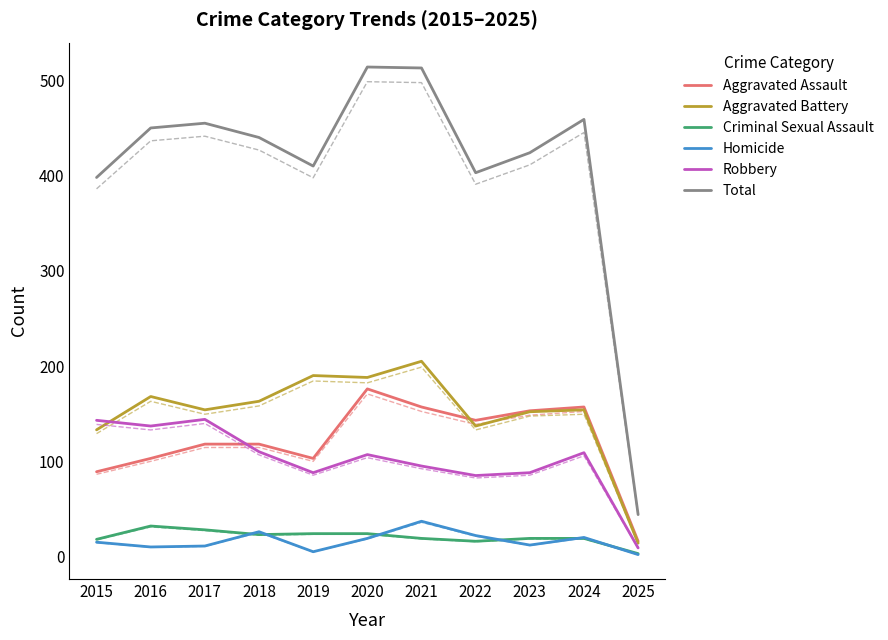

At which category does Robbery reach its first local peak?

2017